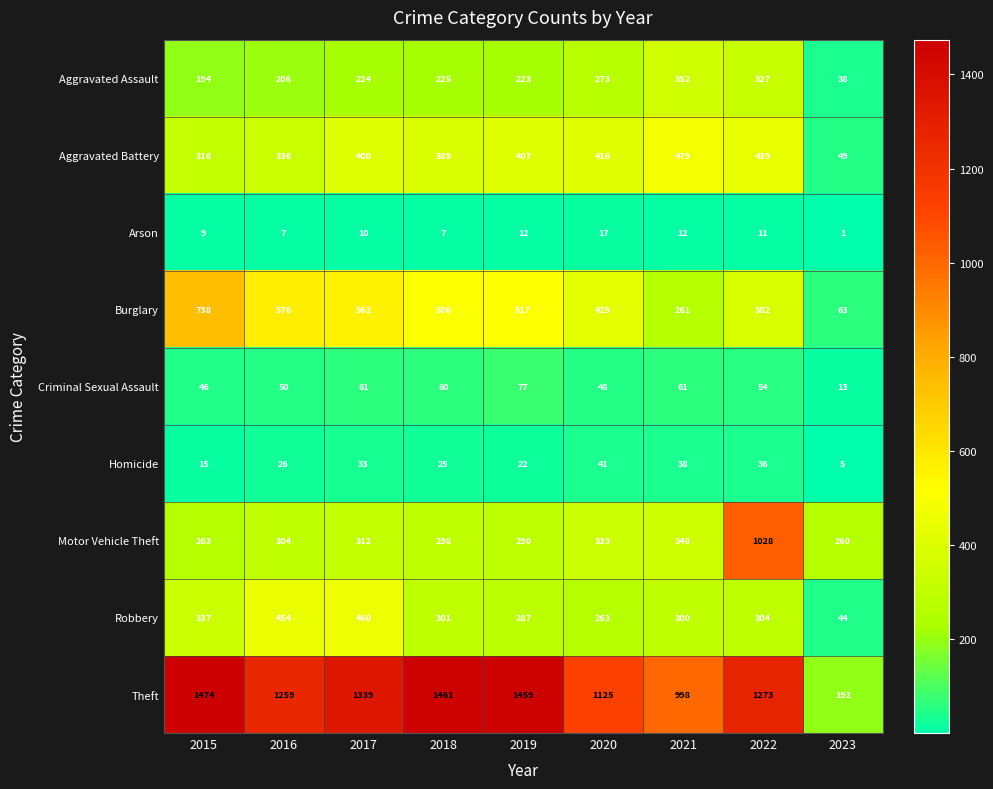

List the labels in order of Motor Vehicle Theft value, largest first.

2022, 2021, 2020, 2017, 2016, 2018, 2019, 2015, 2023